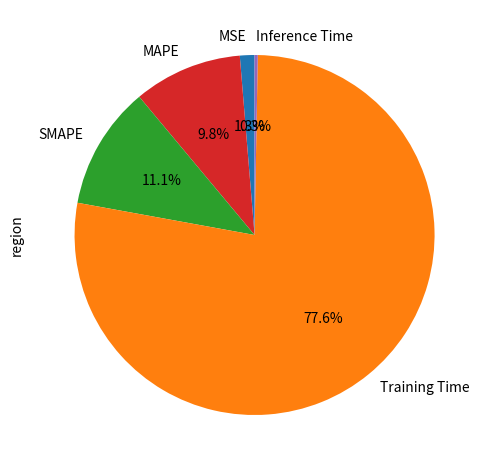

What is the smallest slice in the pie chart?

Inference Time